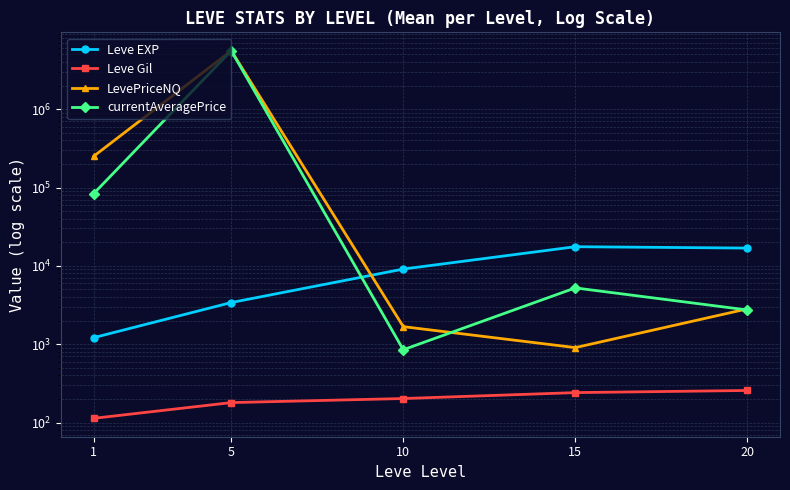

How many values in the Leve Gil series exceed 202?

3